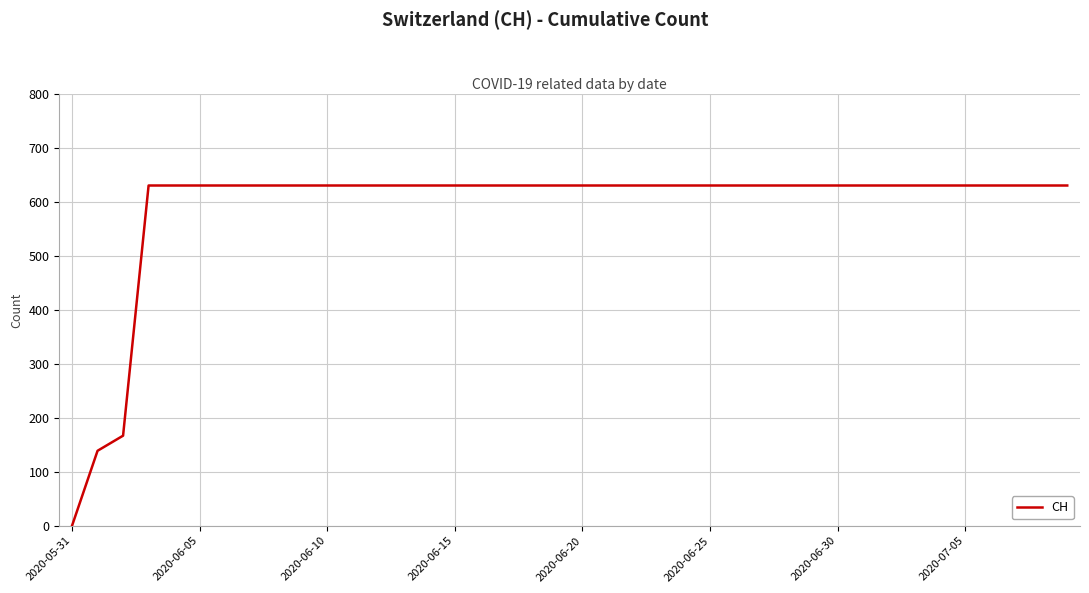

What is the greatest value displayed?

631